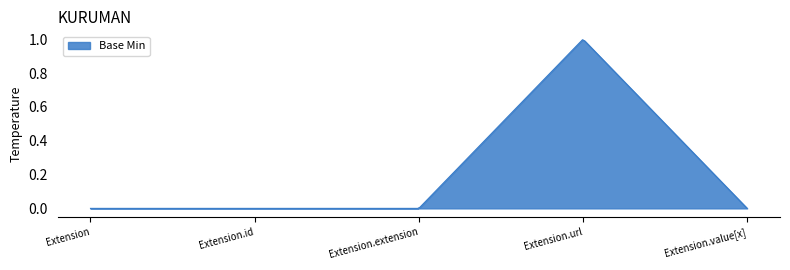

At which category does the data reach its first local peak?

Extension.url